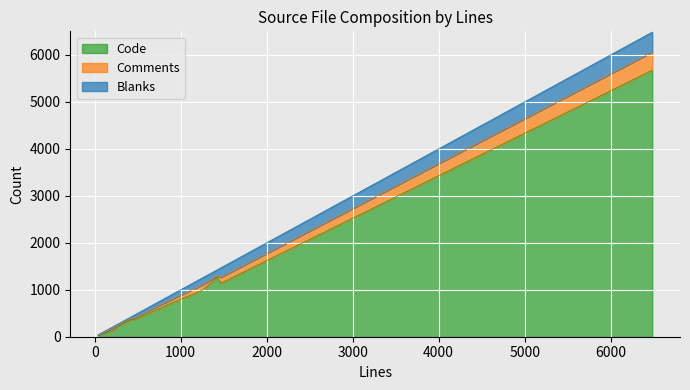

How many times do Comments and Blanks cross each other?

3